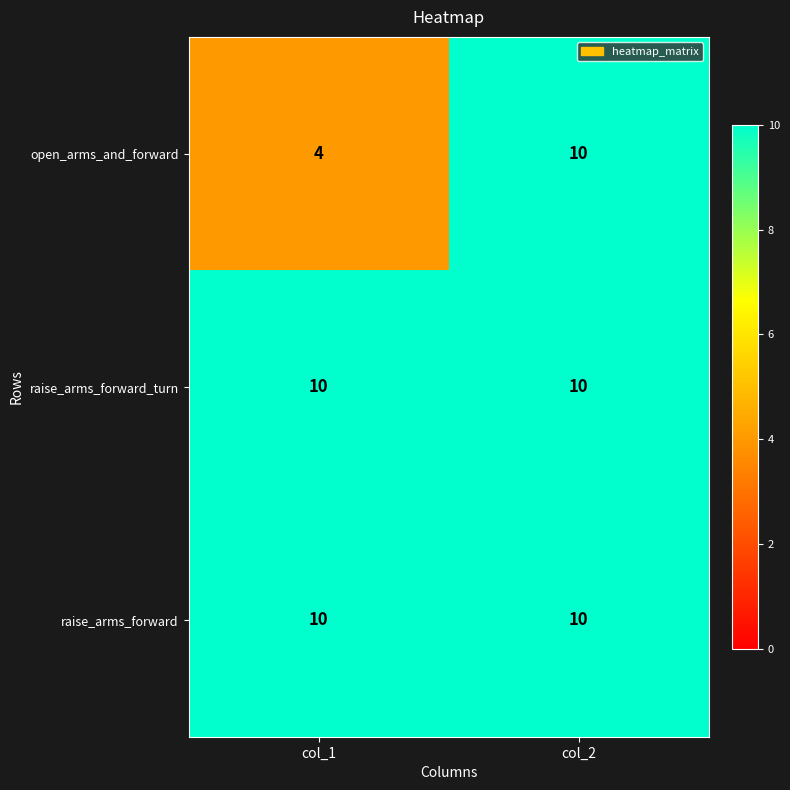

What is the difference between the maximum and minimum values in the open_arms_and_forward series?

6